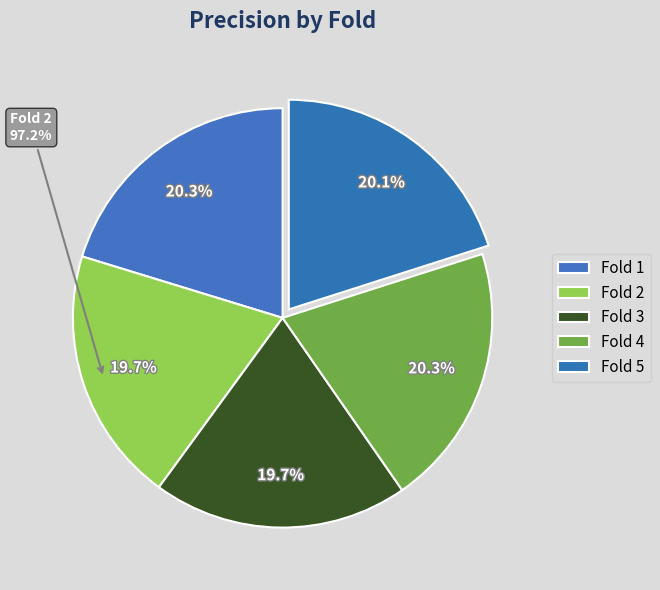

How many slices are in this pie chart?

5